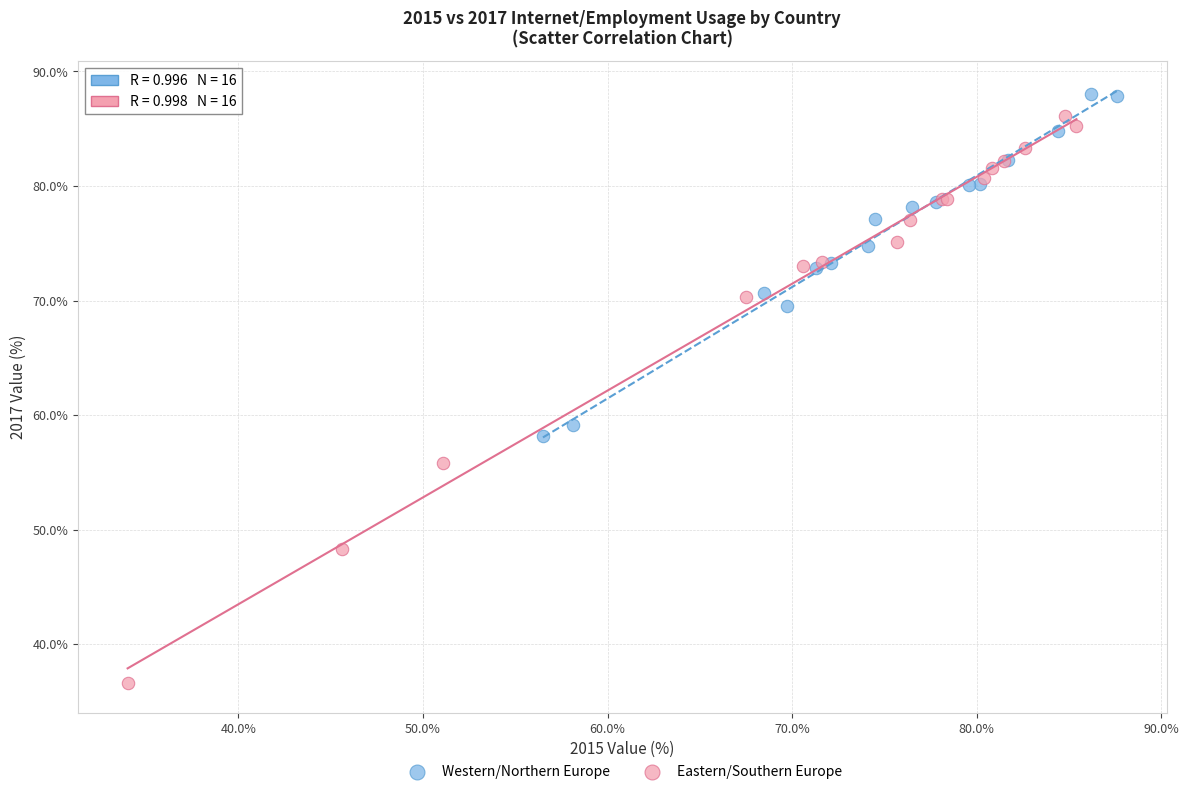

Which series contains the lowest Y value?

Eastern/Southern Europe